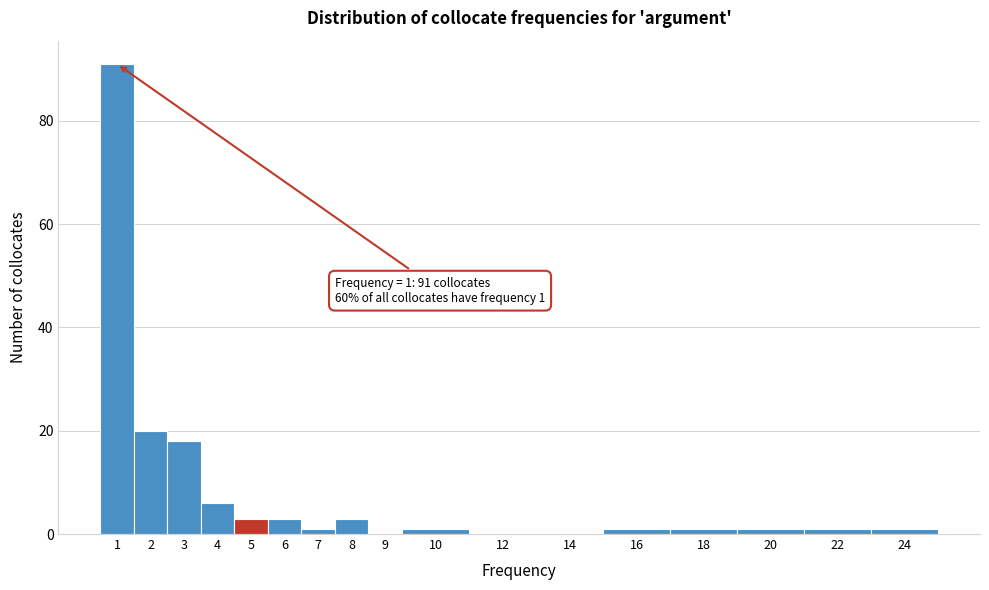

Reading left to right, extract all data points from this chart.

1=91	2=20	3=18	4=6	5=3	6=3	7=1	8=3	9=0	10=1	12=0	14=0	16=1	18=1	20=1	22=1	24=1